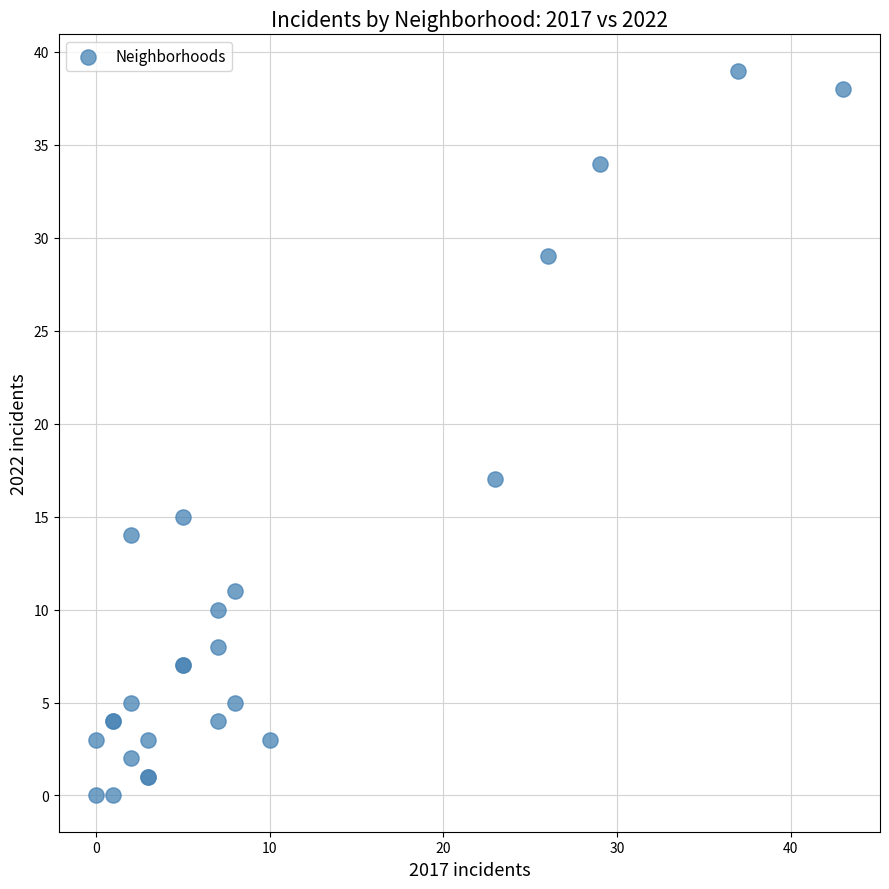

What Y value in the scatter plot is closest to 19?

17